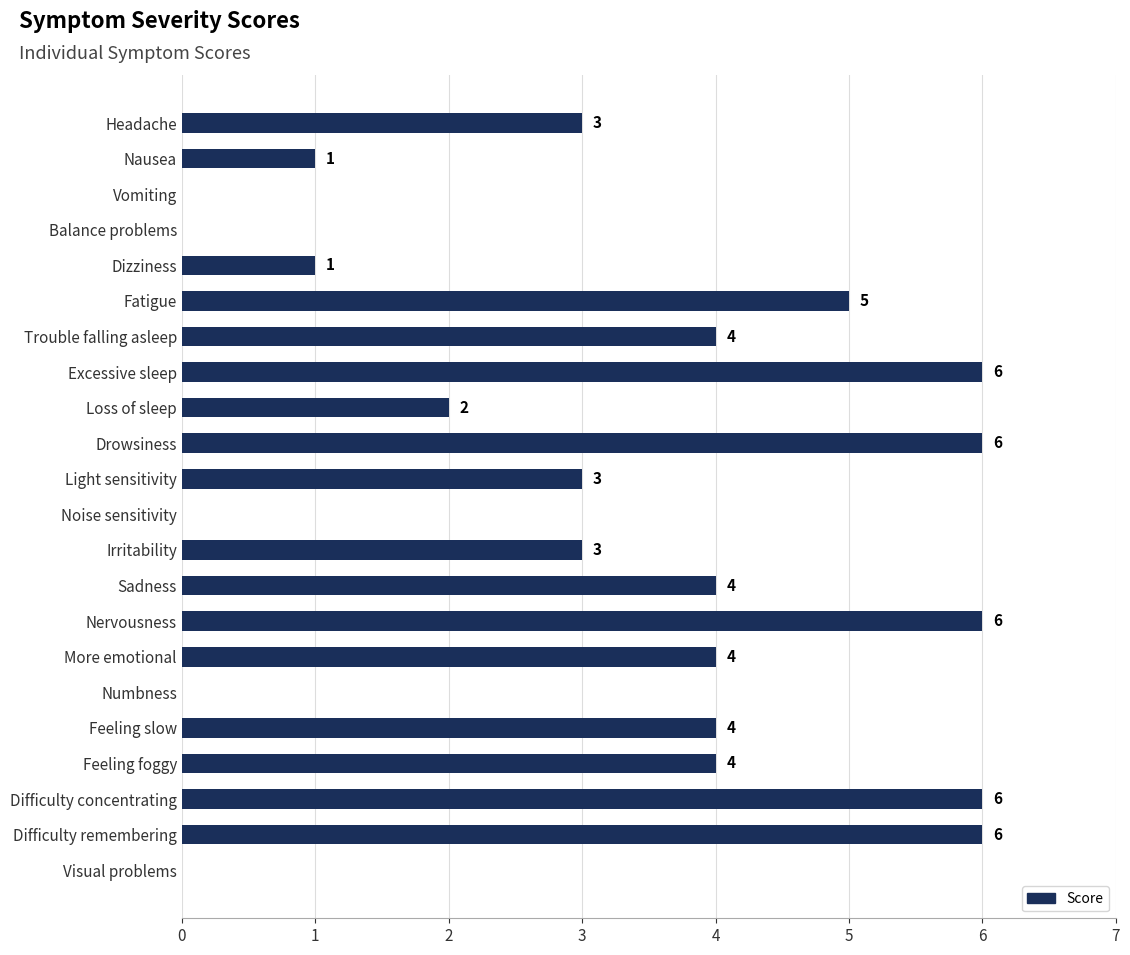

Read the value at Fatigue.

5